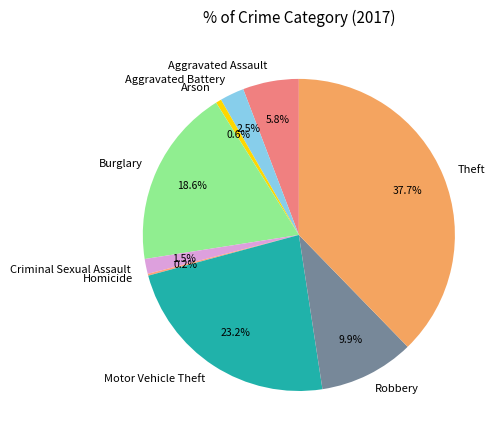

Which slice is the largest?

Theft